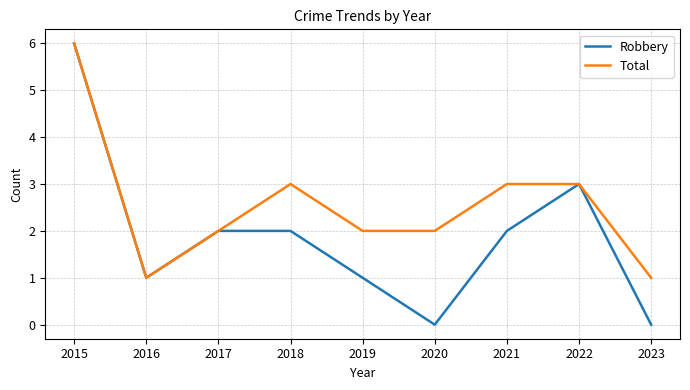

Which series has the widest spread of values?

Robbery